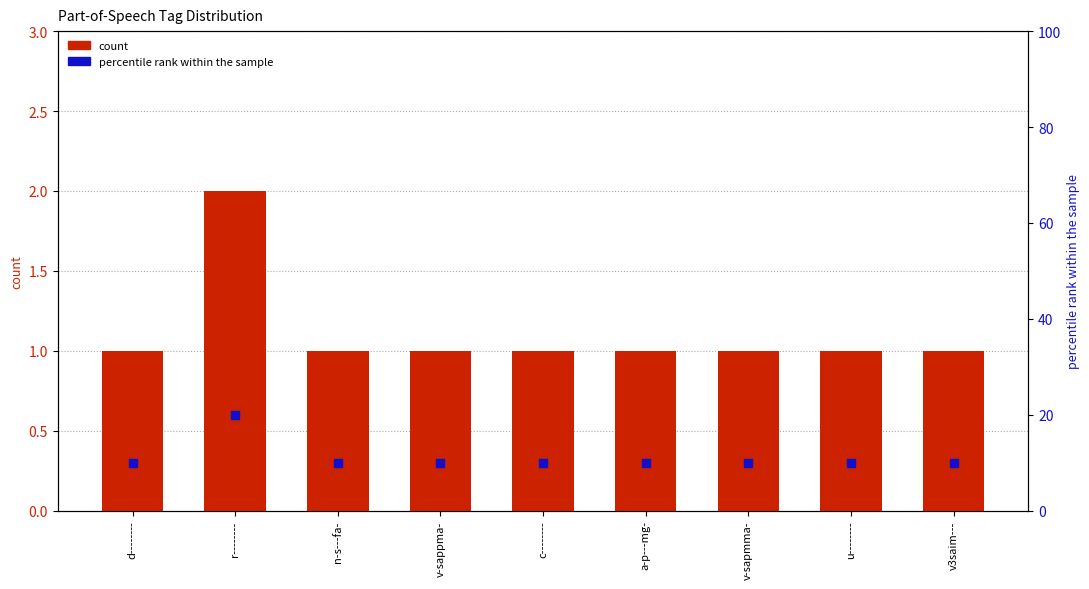

Which series reaches the minimum Y coordinate?

count